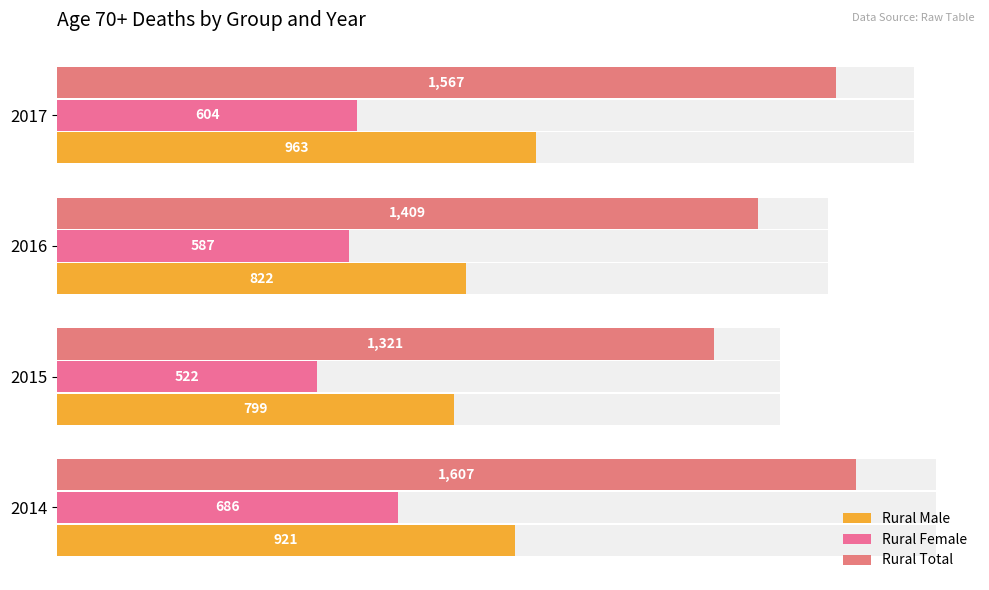

What is the value of the Rural Female bar at the 1st from the left?

686